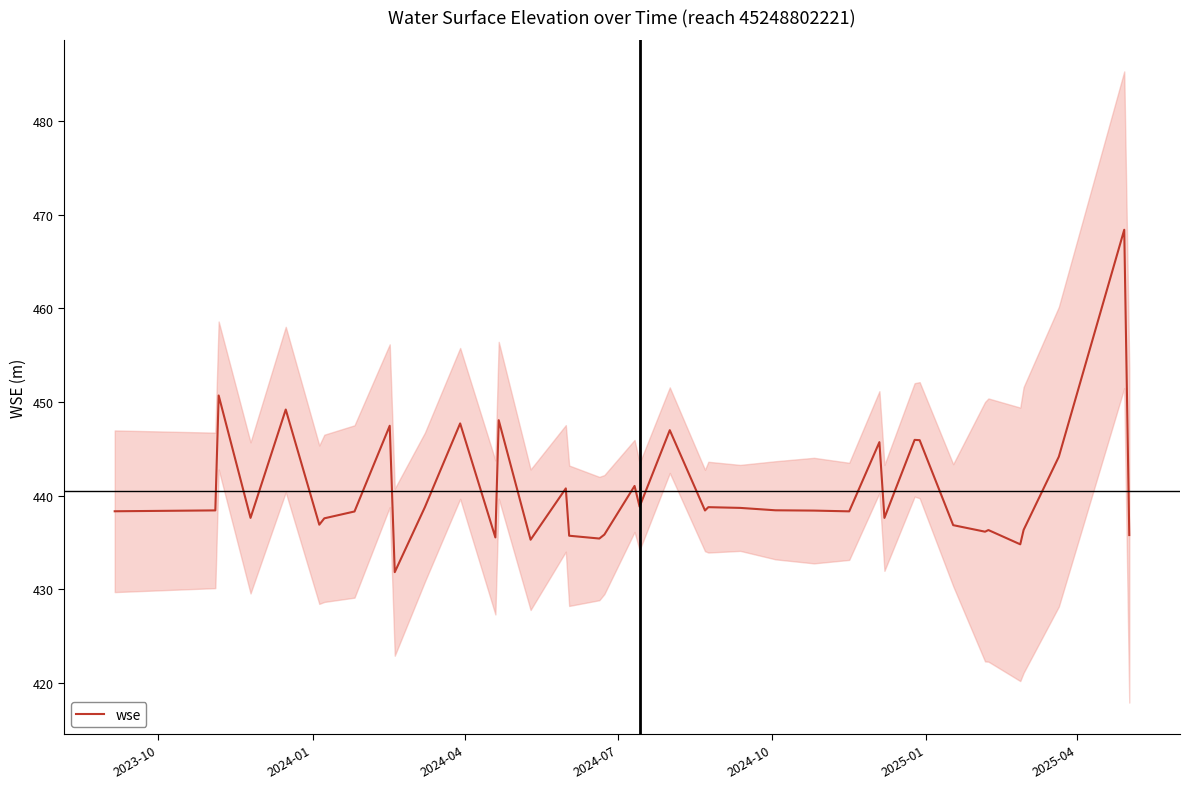

What is the difference between the maximum and second lowest values?

33.6